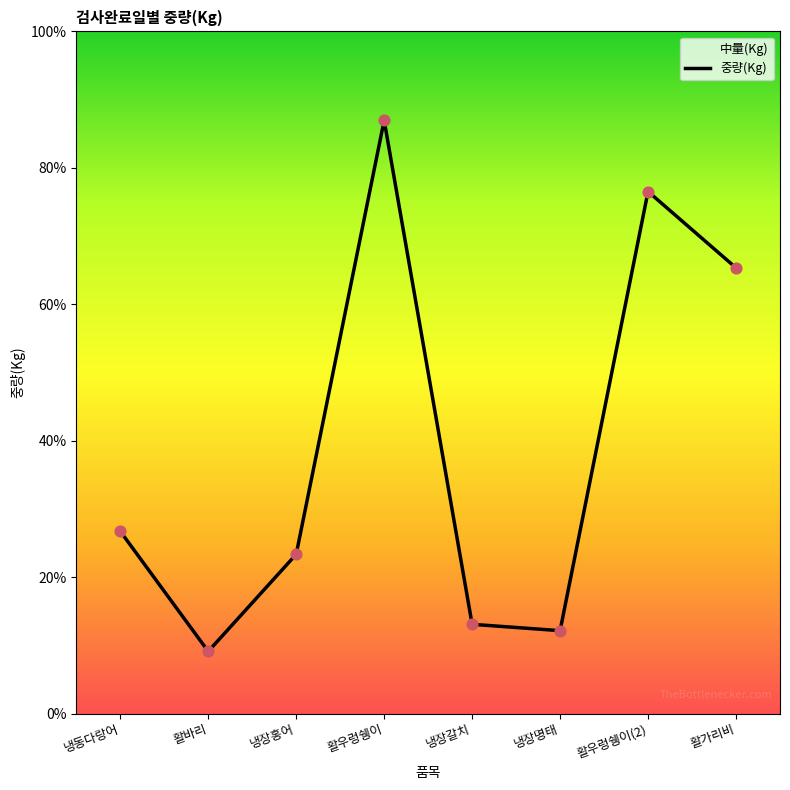

What is the change in value from 냉장명태 to 활가리비?

+5692